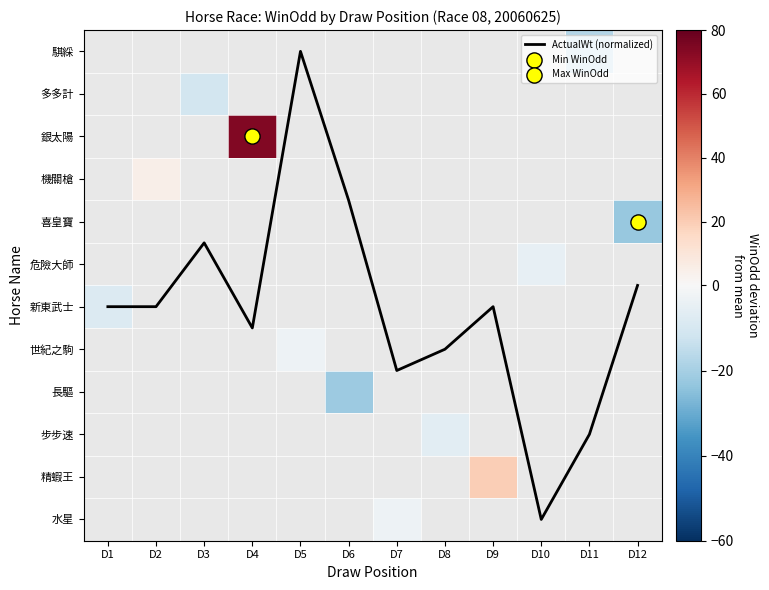

What is the spread (max minus min) of values at D12?

28.1